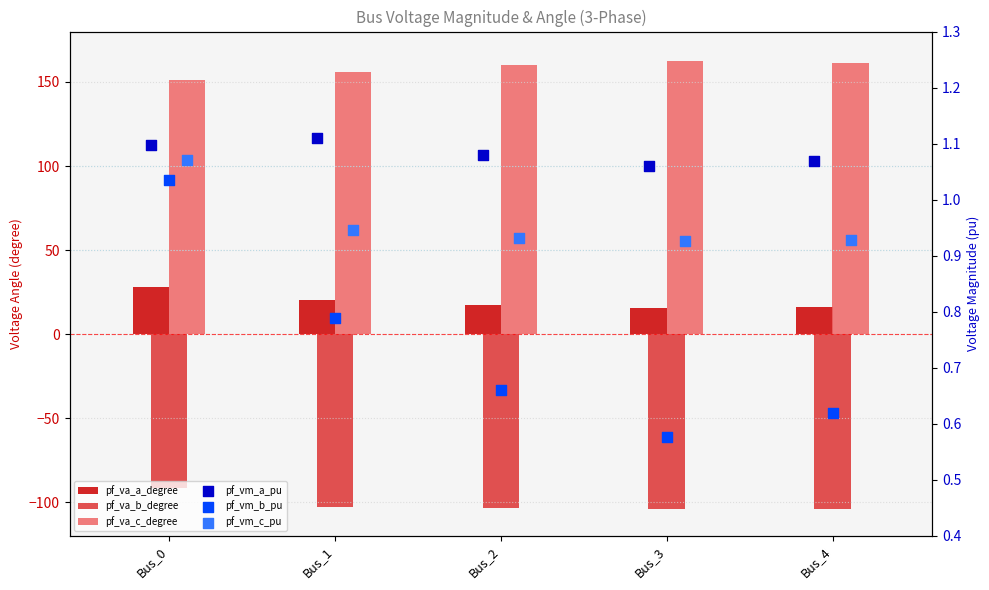

Which series has the largest total across all categories?

pf_va_c_degree